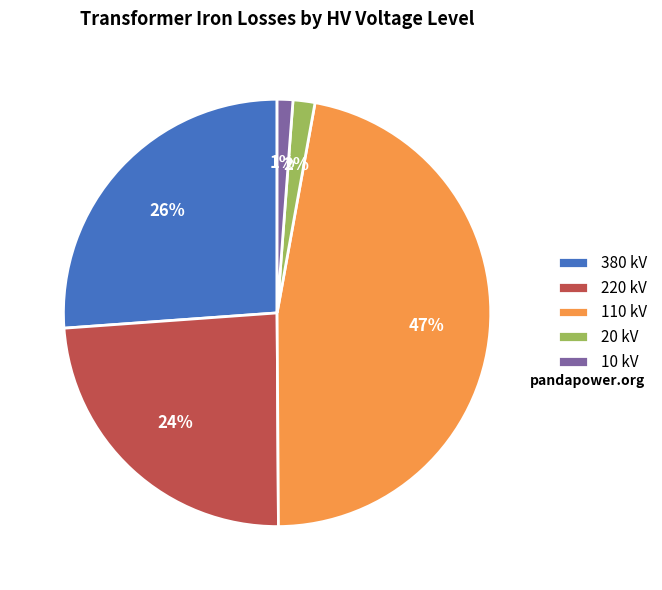

Is the sum of 110 kV and 10 kV greater than half?

No